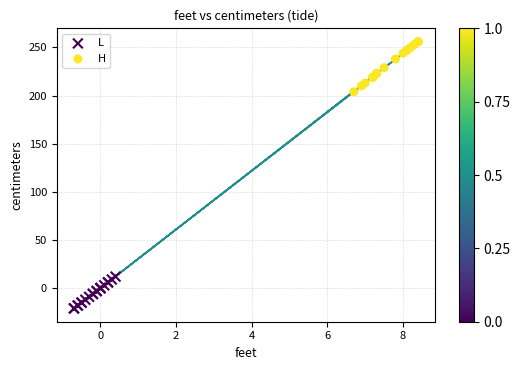

Which series reaches the minimum Y coordinate?

L